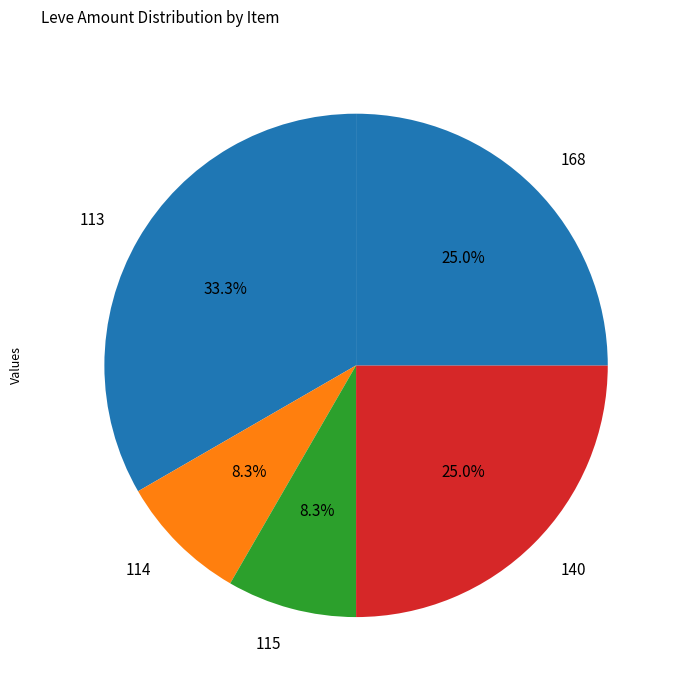

Is there any slice that represents more than half of the pie?

No